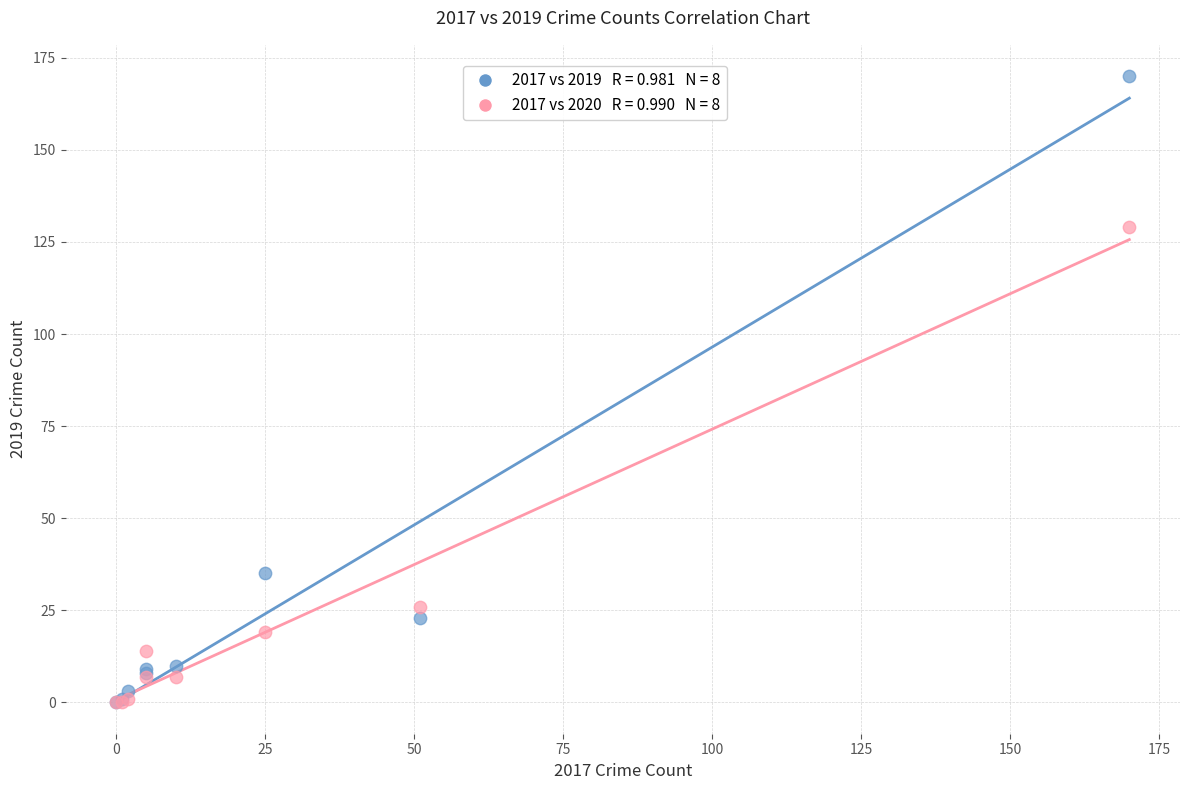

Across all series, what Y value is closest to 85?

129